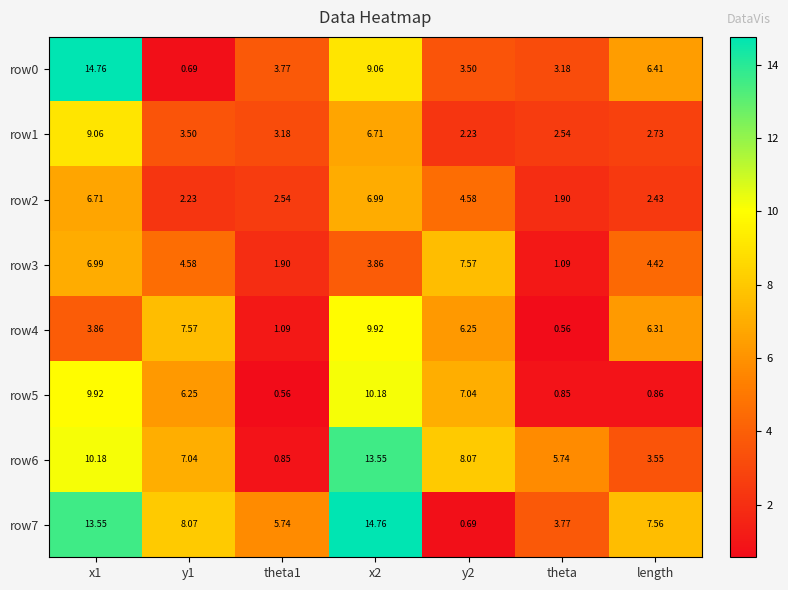

How many categories are shown in the chart?

7